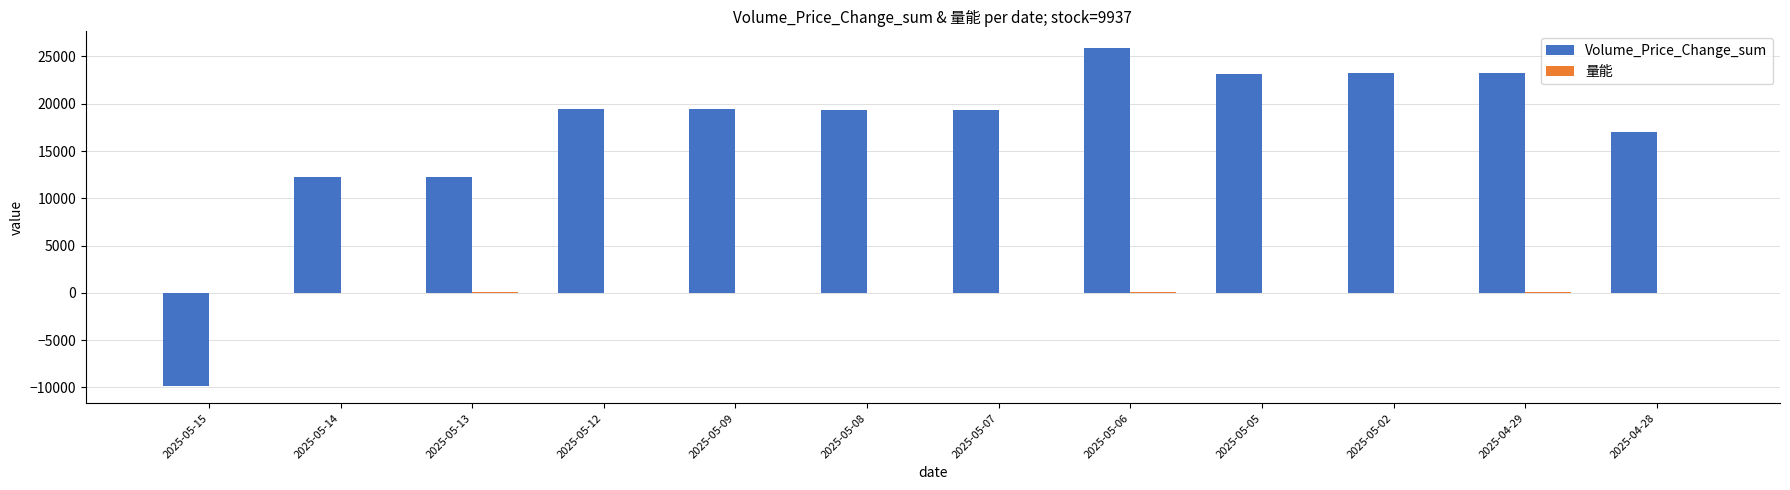

Which category has the highest value across all series?

2025-05-06